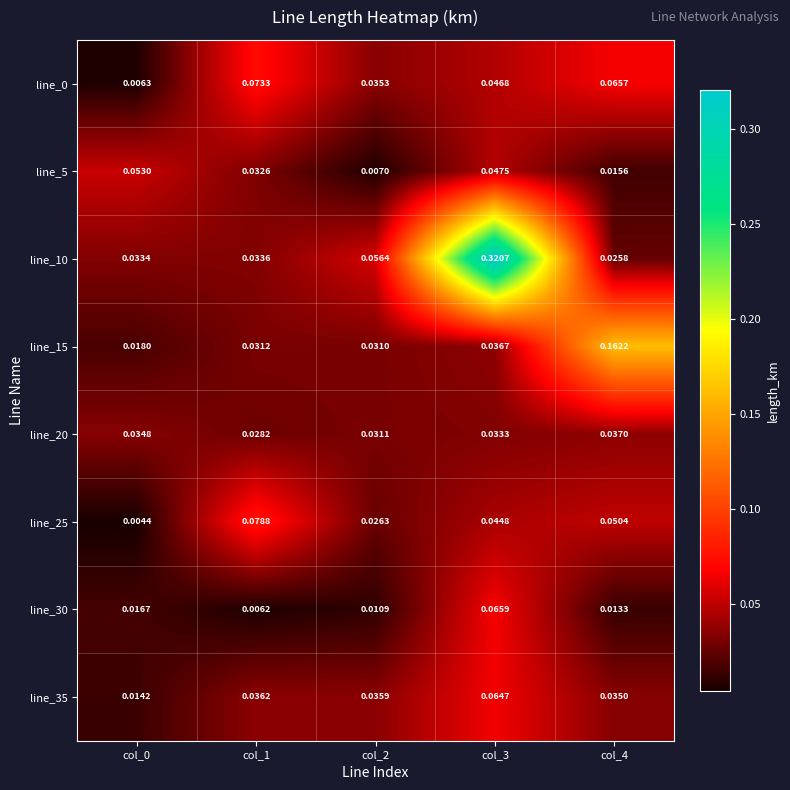

Is the value of line_15 at col_0 greater than the value of line_30 at col_0?

Yes